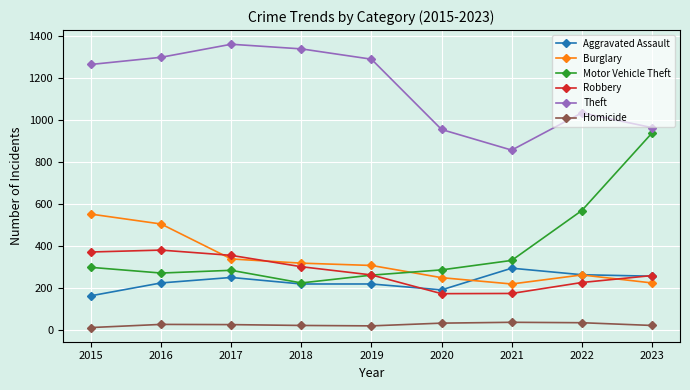

What is the sum of the Robbery values at 2017 and 2015?

728